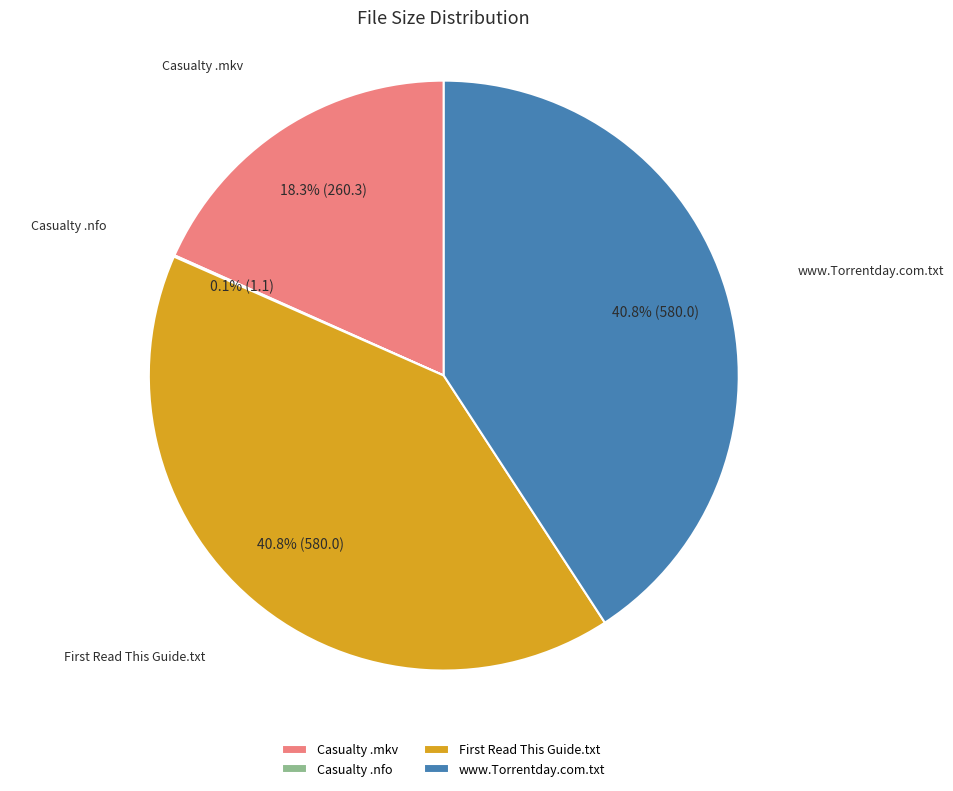

How much of the chart is everything except Casualty .mkv?

81.7%